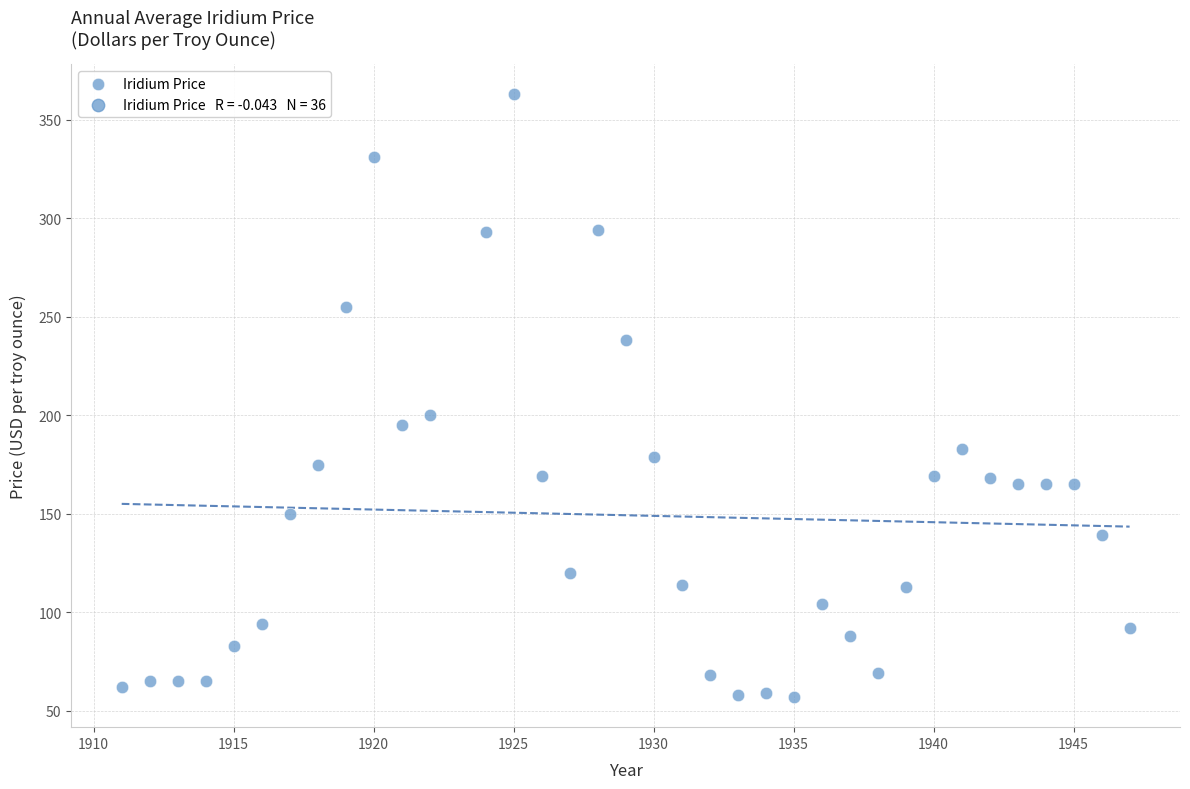

What is the range of X values (max minus min)?

36